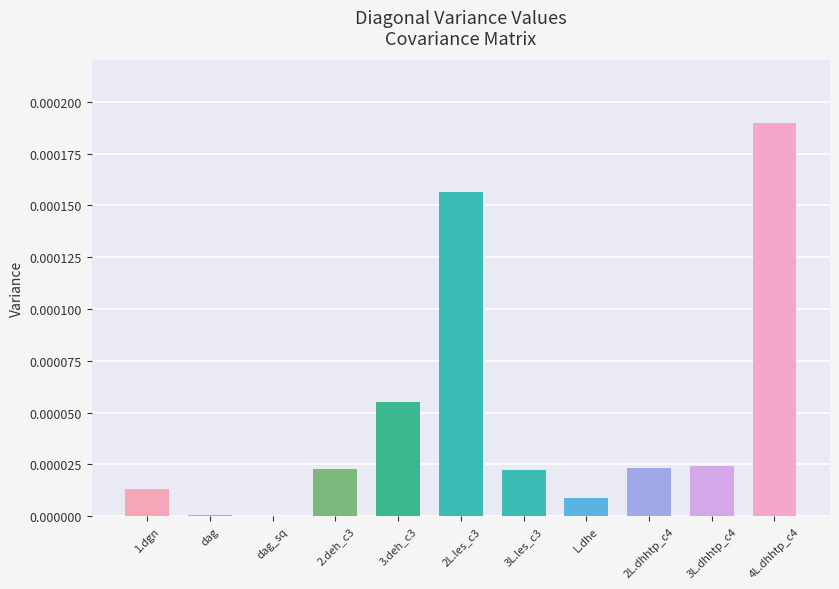

Between 2.deh_c3 and L.dhe, which is larger?

2.deh_c3